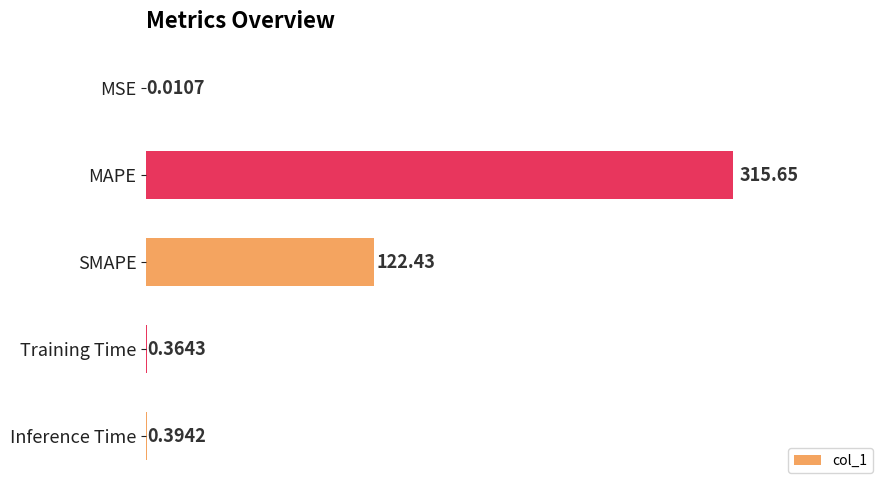

How many distinct data groups are displayed?

1